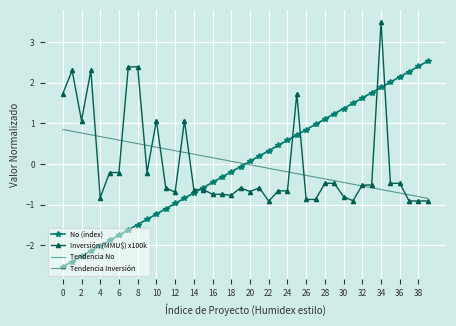

How many interior local peaks does the Inversión (MMU$) x100k series have?

8